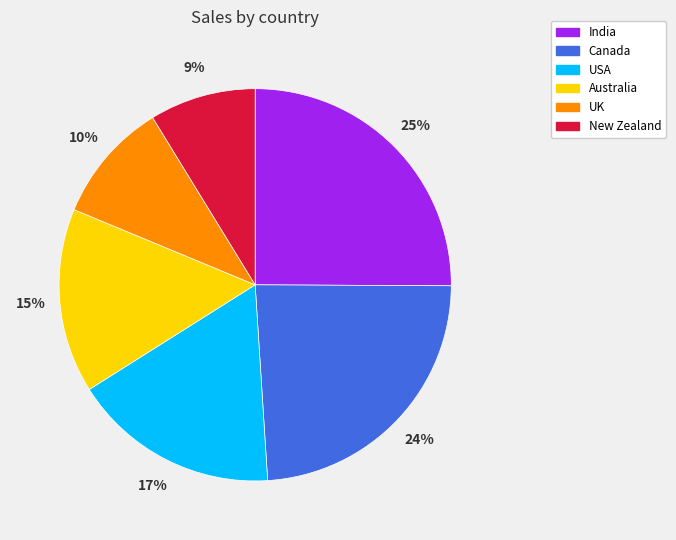

Between UK and Canada, which is larger?

Canada